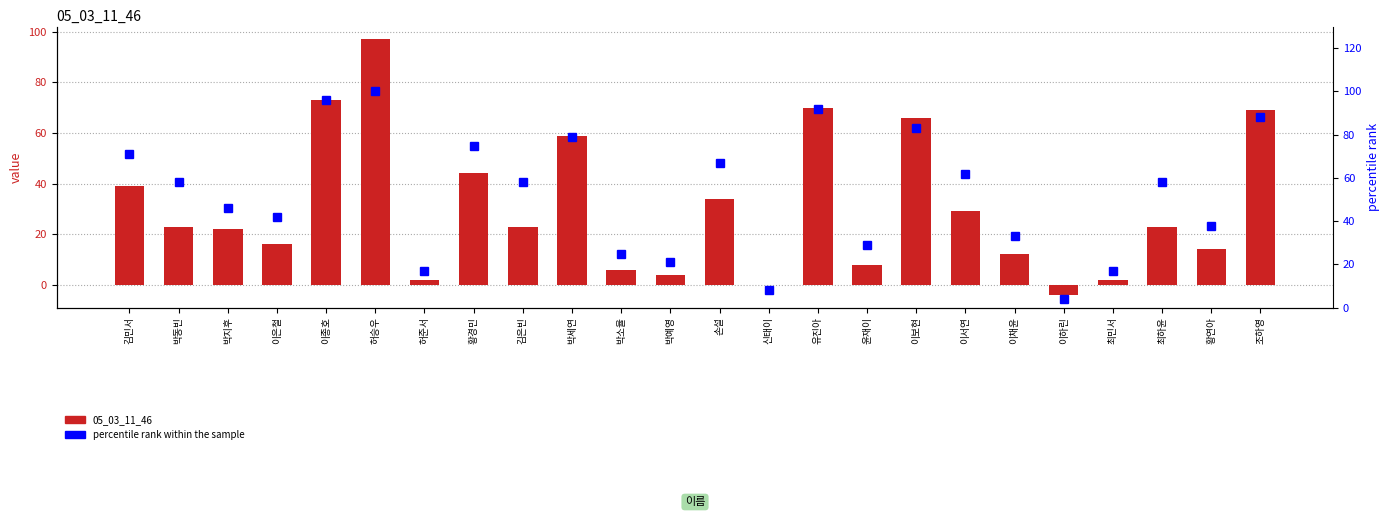

Where is 05_03_11_46 nearest to the value 46?

황경민